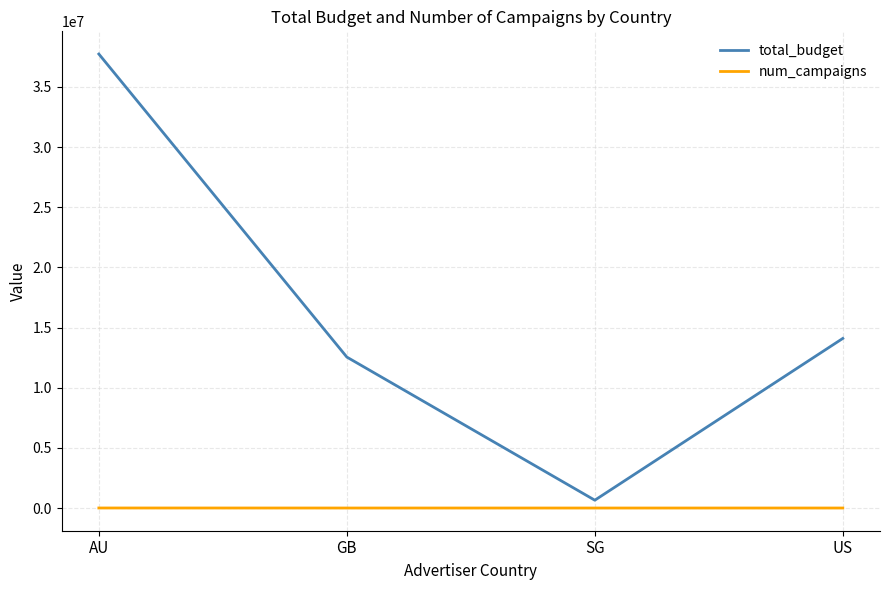

Is this an area chart (filled region under the line)?

No